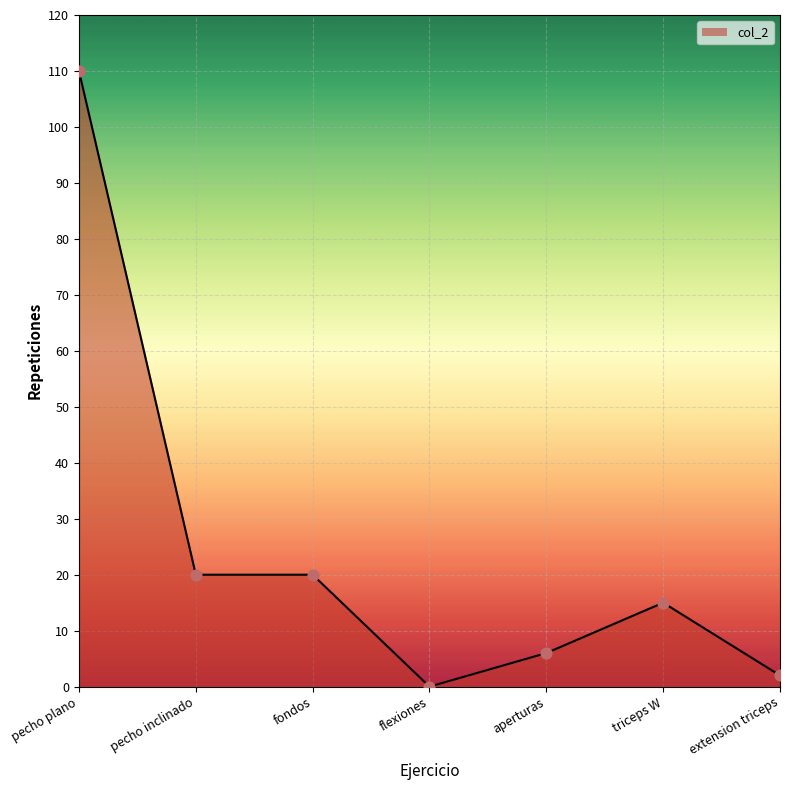

Which has a higher value, fondos or flexiones?

fondos